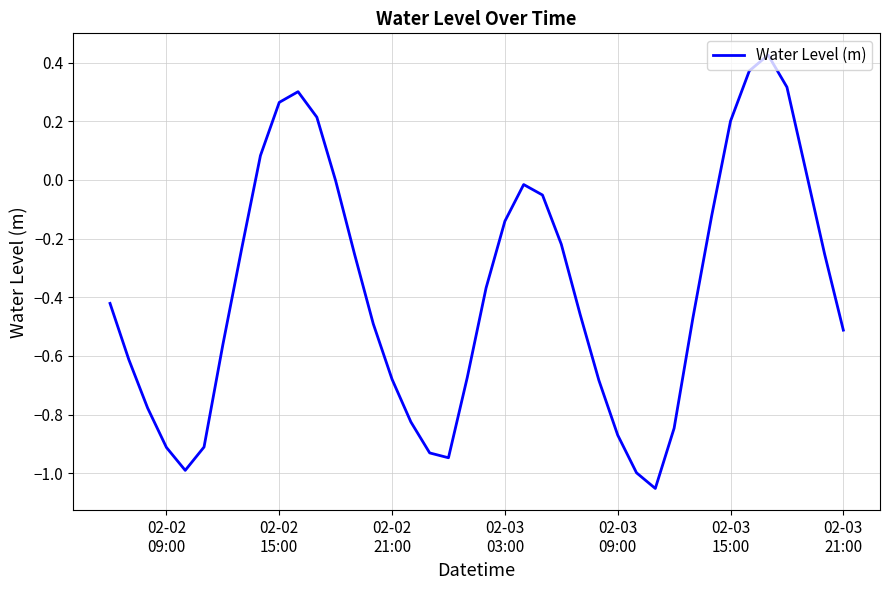

Is this an area chart (filled region under the line)?

No